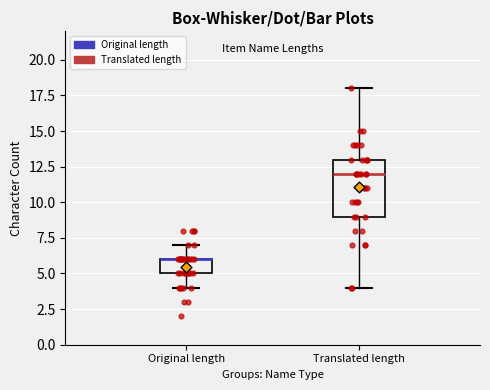

Reading left to right, read every box against the y-axis: the position of its median line, the range the box covers, and the ends of its whiskers. The values are not printed on the chart, so give them approximately, as read against the axis.

Original length: median 6 (drawn on the box's upper edge), box 5 to 6, whiskers 4 to 7
Translated length: median 12, box 9 to 13, whiskers 4 to 18